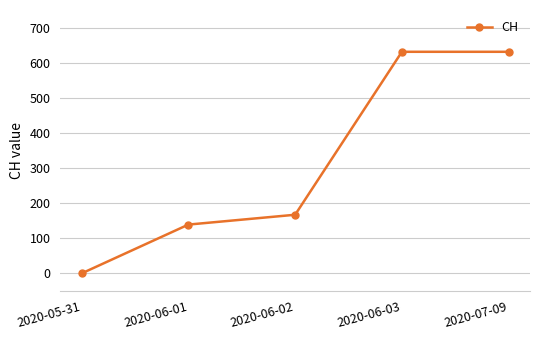

At which label is the value closest to 315?

2020-06-02